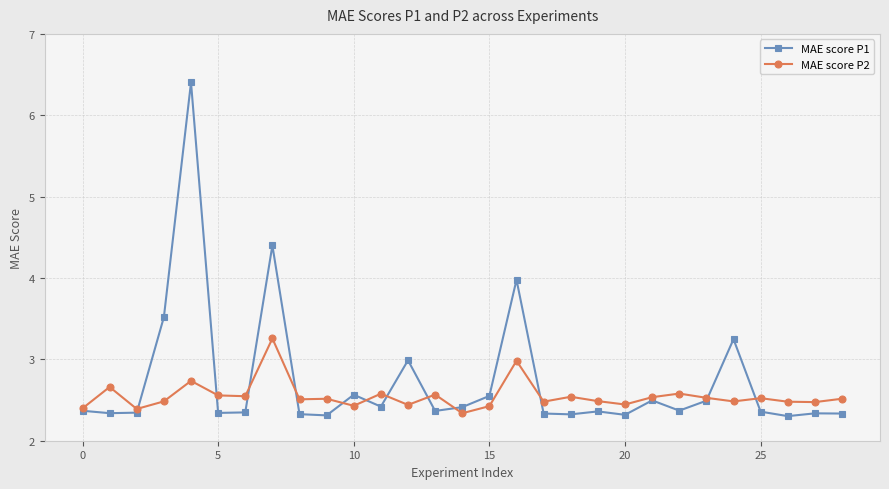

At how many categories does at least one series exceed 4?

2